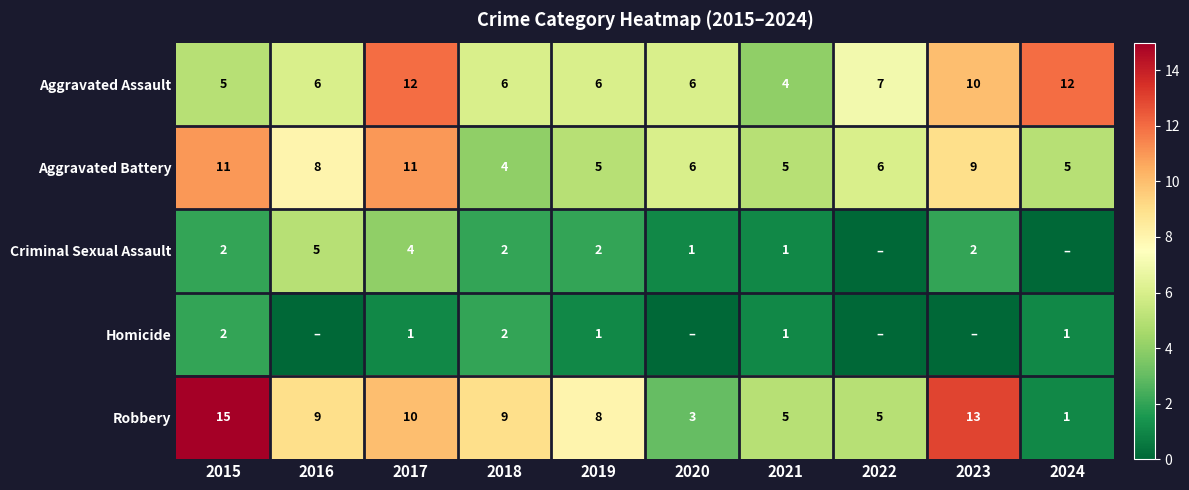

True or false: Aggravated Assault has a value of 6 at 2020.

True